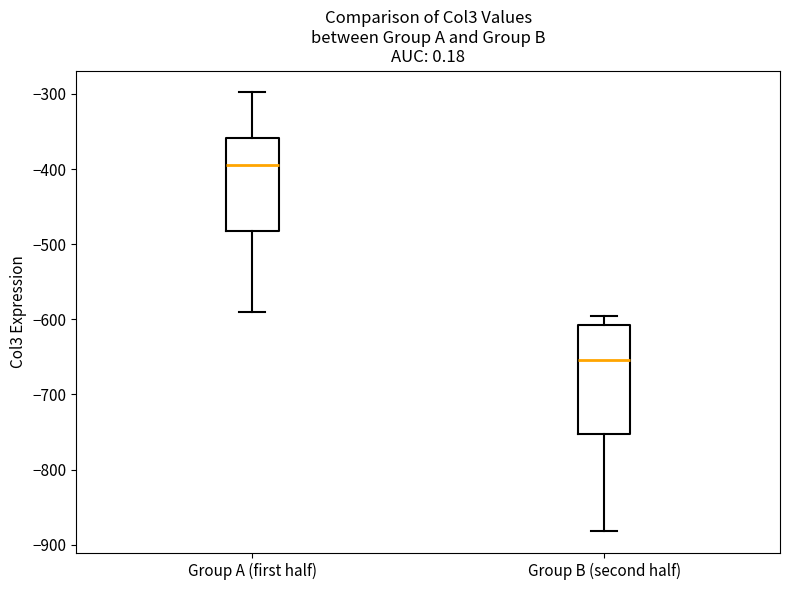

Reading left to right, transcribe this box plot: for each box, give where its median line is, the range the box spans, and where its two whiskers end, as read against the y-axis. The values are not printed on the chart, so give them approximately, as read against the axis.

Group A (first half): median -390, box -480 to -360, whiskers -590 to -300
Group B (second half): median -650, box -750 to -610, whiskers -880 to -600